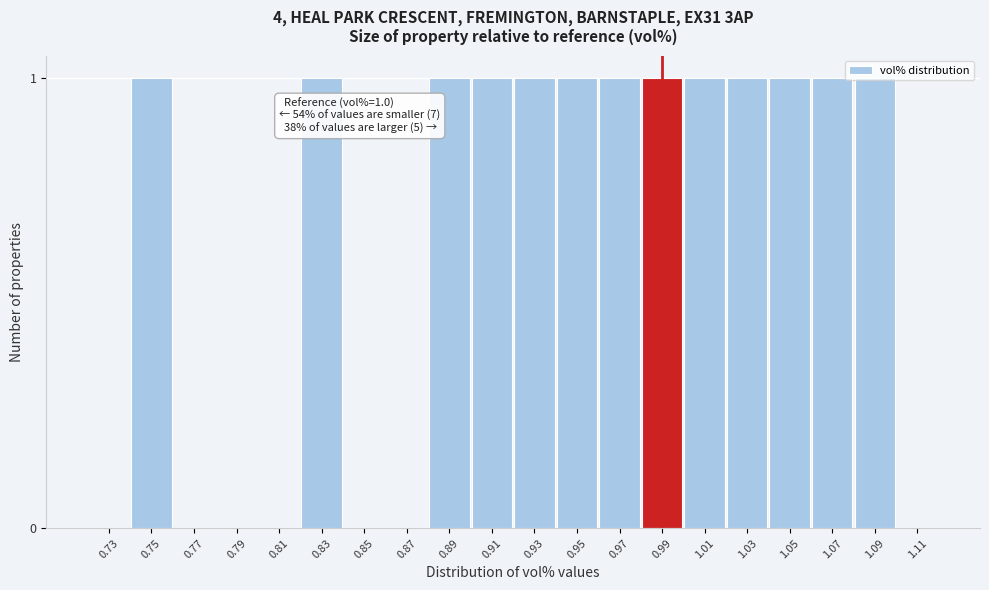

True or false: the data shows 2 at 0.97.

False